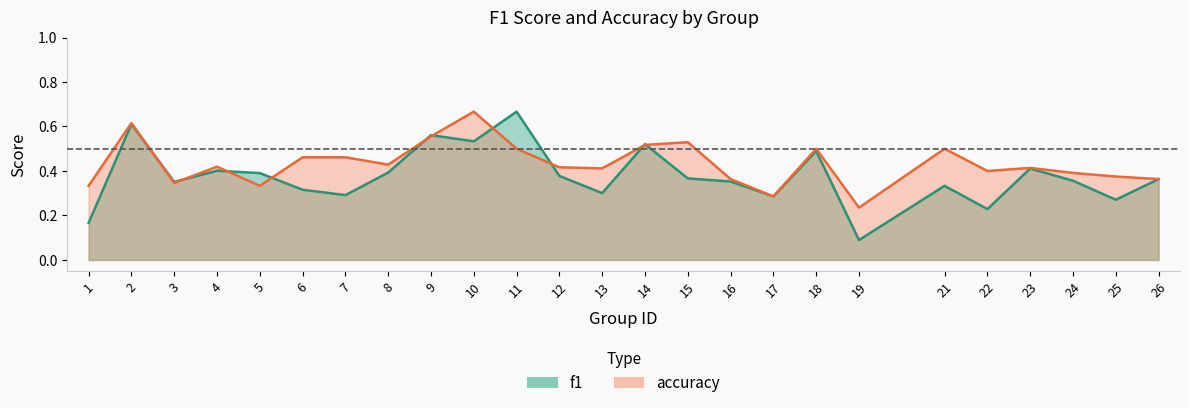

What is the lowest value of the accuracy series?

0.2